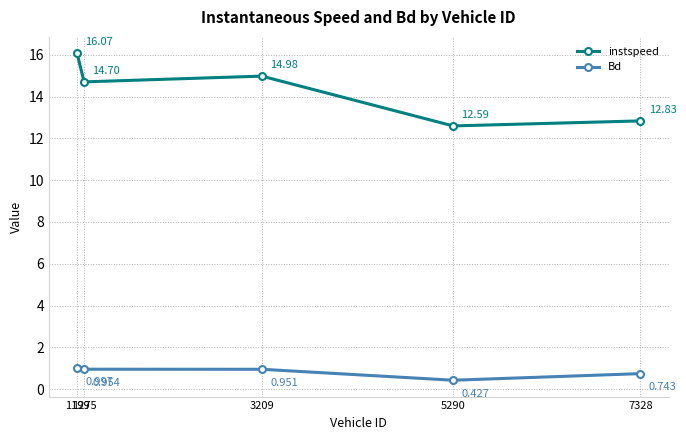

Which series has the largest total across all categories?

instspeed